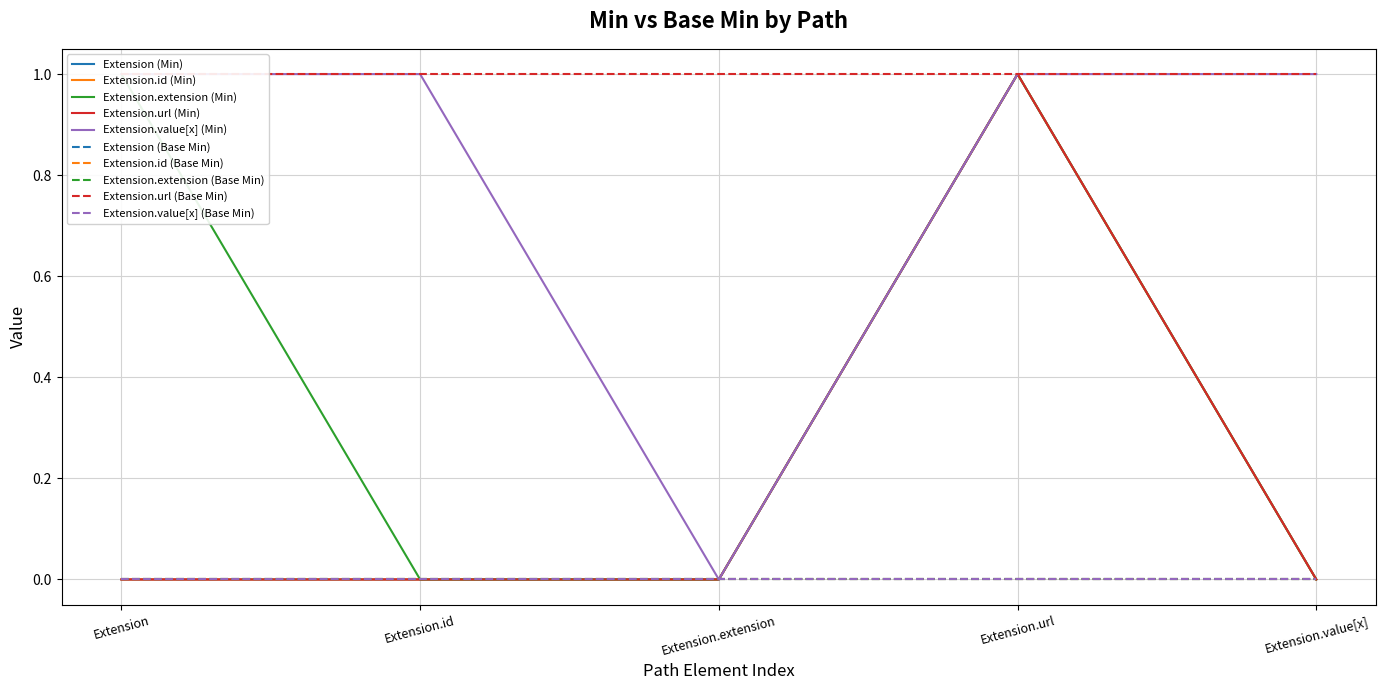

Which category has the lowest value across all series?

Extension